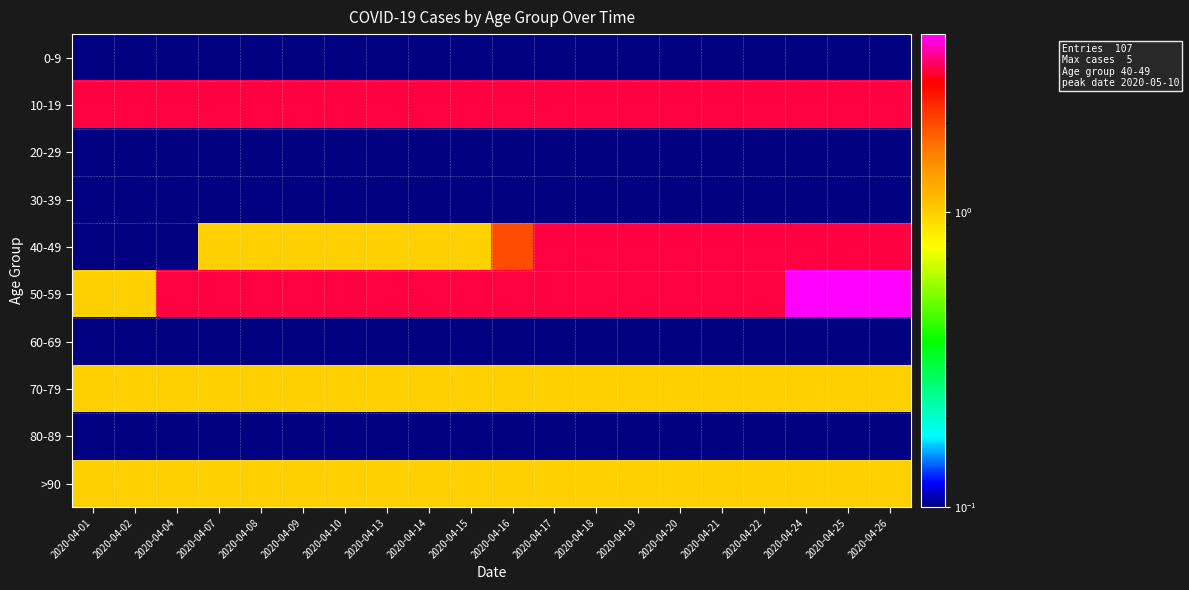

Which series has the widest spread of values?

50-59